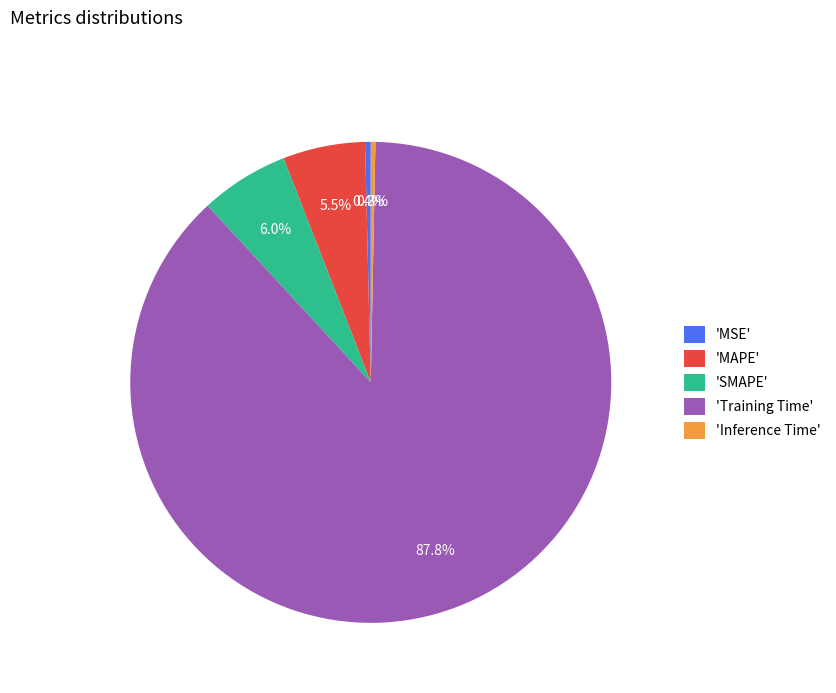

Combined, do 'Training Time' and 'SMAPE' account for over 50%?

Yes